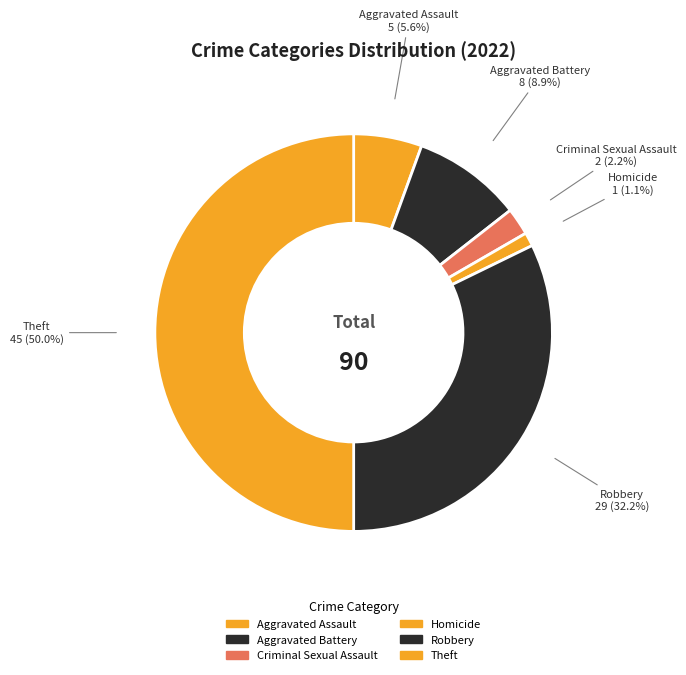

Rank the categories by value from lowest to highest.

Homicide, Criminal Sexual Assault, Aggravated Assault, Aggravated Battery, Robbery, Theft